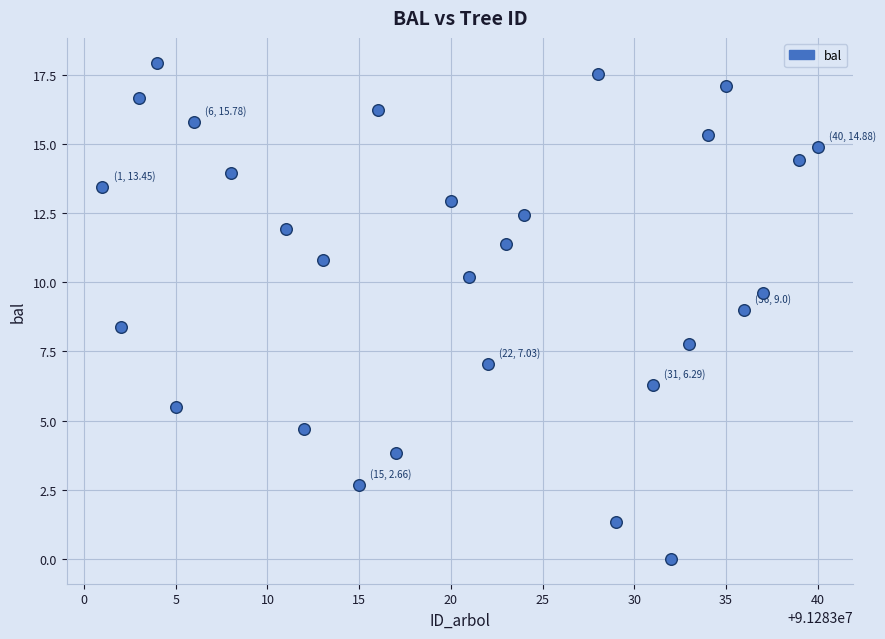

What is the range of Y values (max minus min)?

17.9